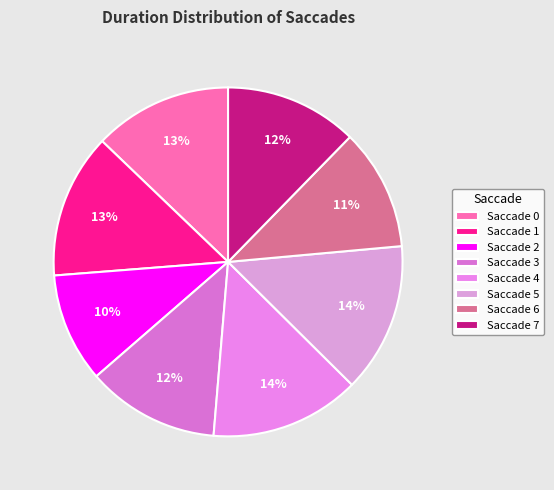

To the nearest percent, what is the average slice percentage?

12%